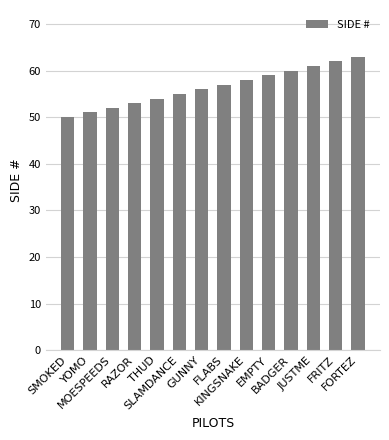

Approximately how many times larger is the value at FLABS compared to JUSTME?

0.9